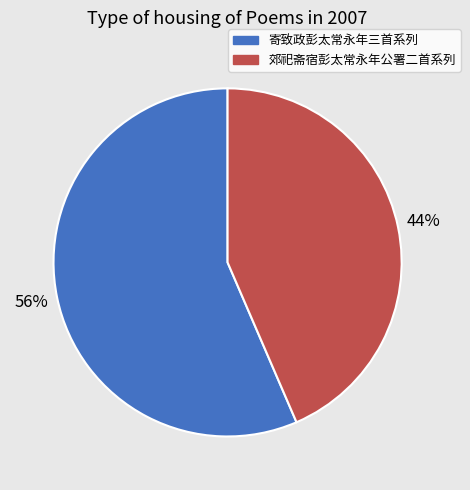

What percentage is the 郊祀斋宿彭太常永年公署二首系列 slice, to the nearest percent?

44%